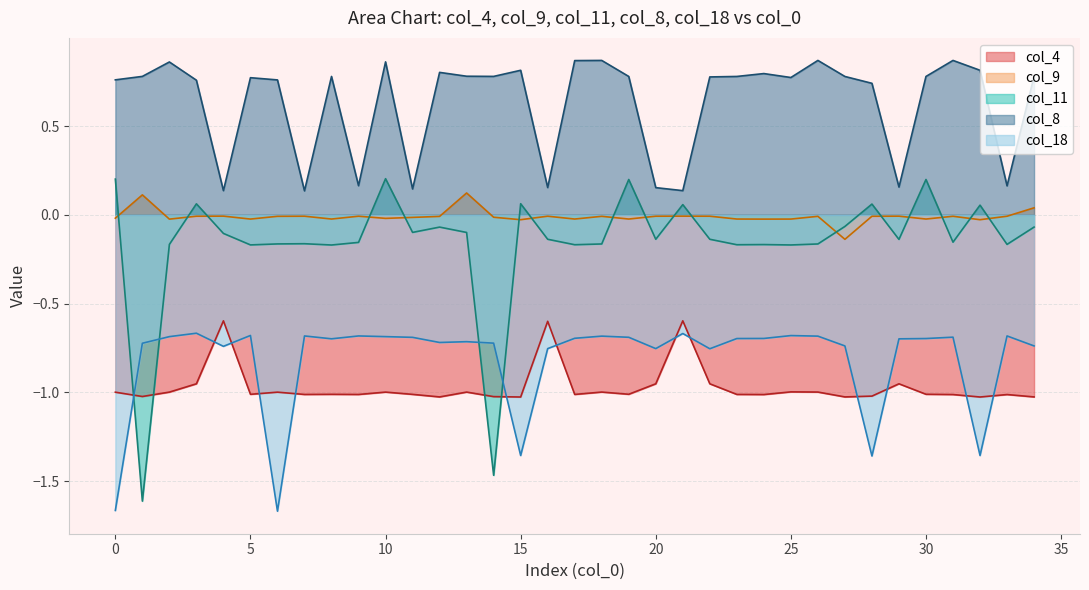

What is the value of the col_8 point at the 15th from the left?

0.8